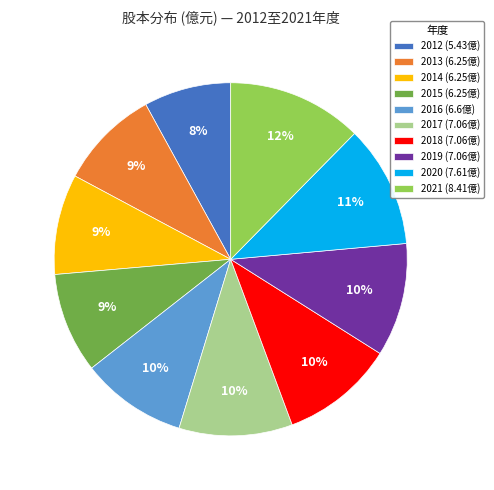

Which category has the smallest portion of the pie?

2012